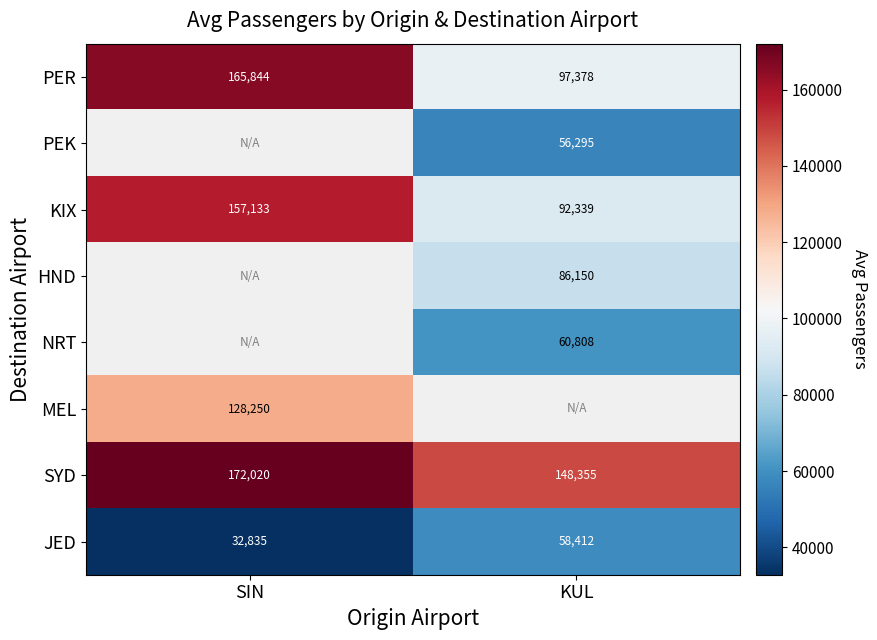

How many data points in KIX are less than 157133?

1